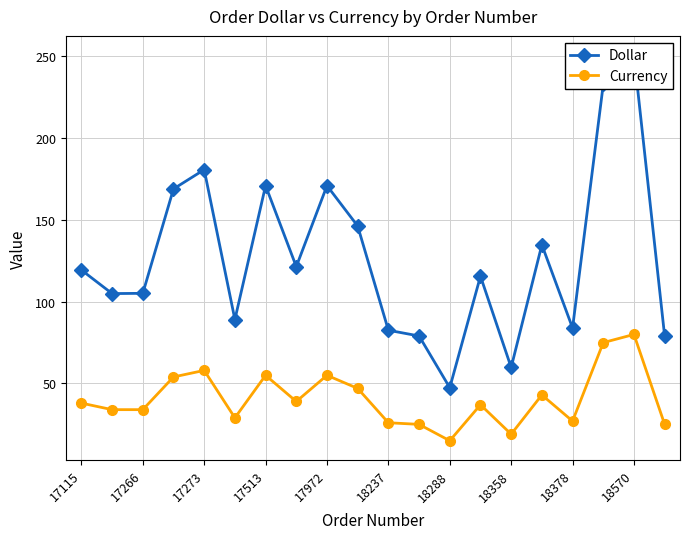

What is the minimum value shown in the chart?

15.0